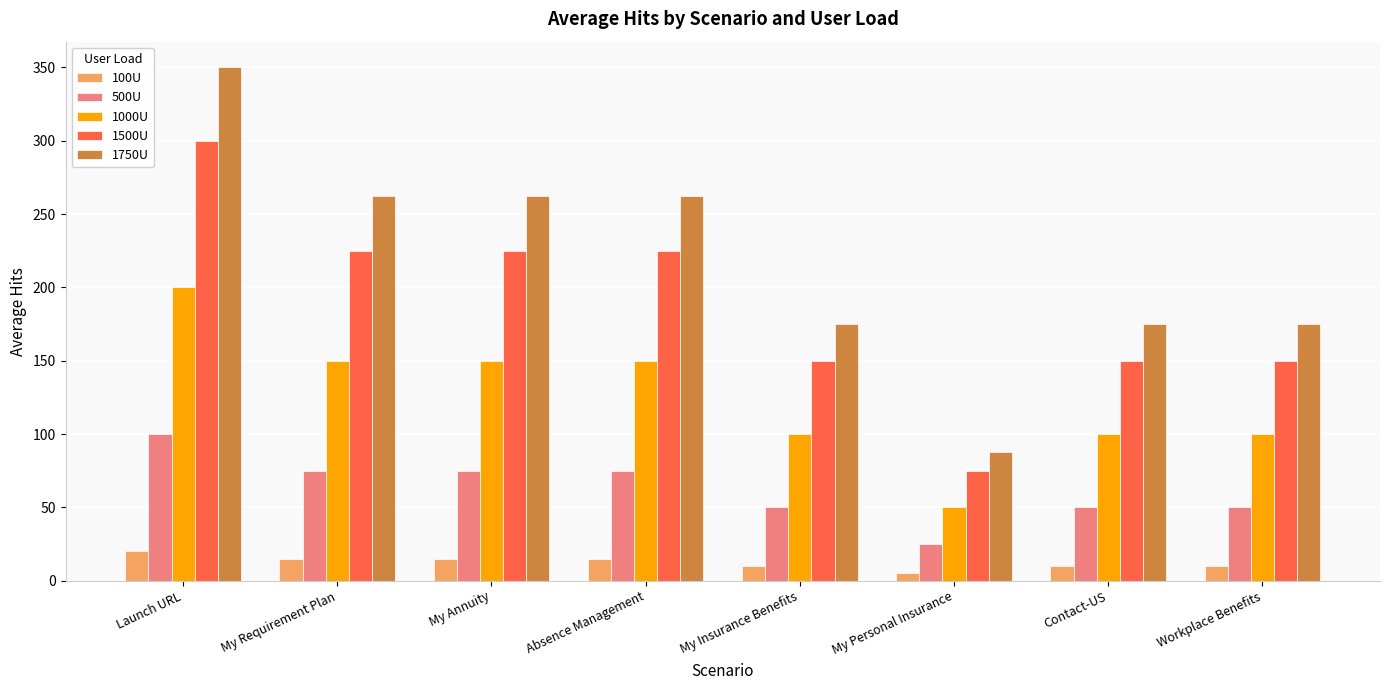

Rank the series by their average value, from highest to lowest.

1750U, 1500U, 1000U, 500U, 100U